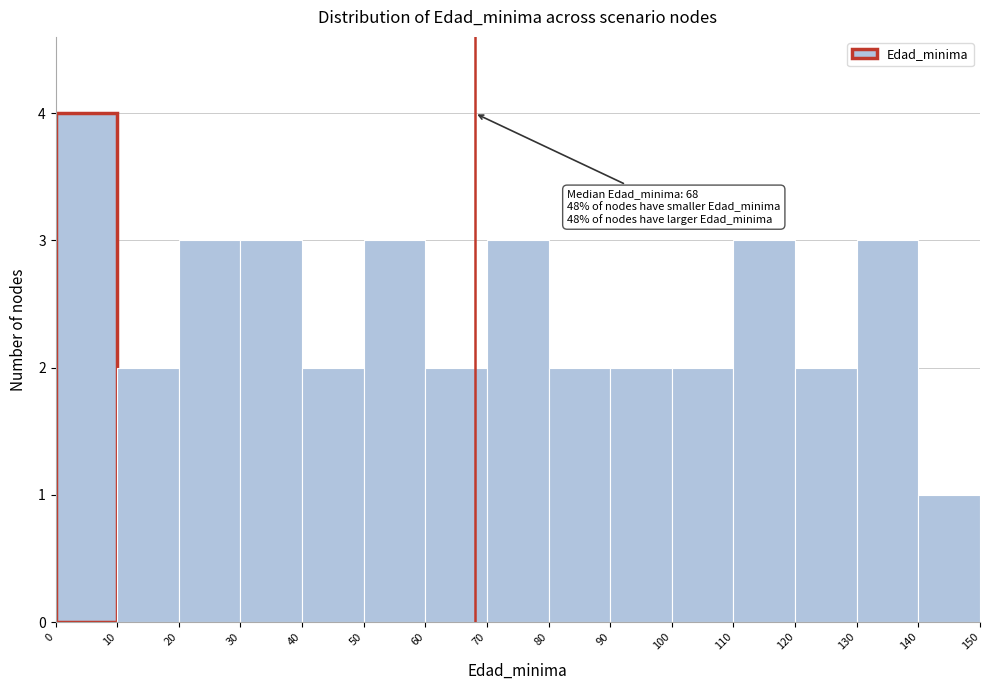

Which range on the x-axis has the tallest bar?

0 to 10